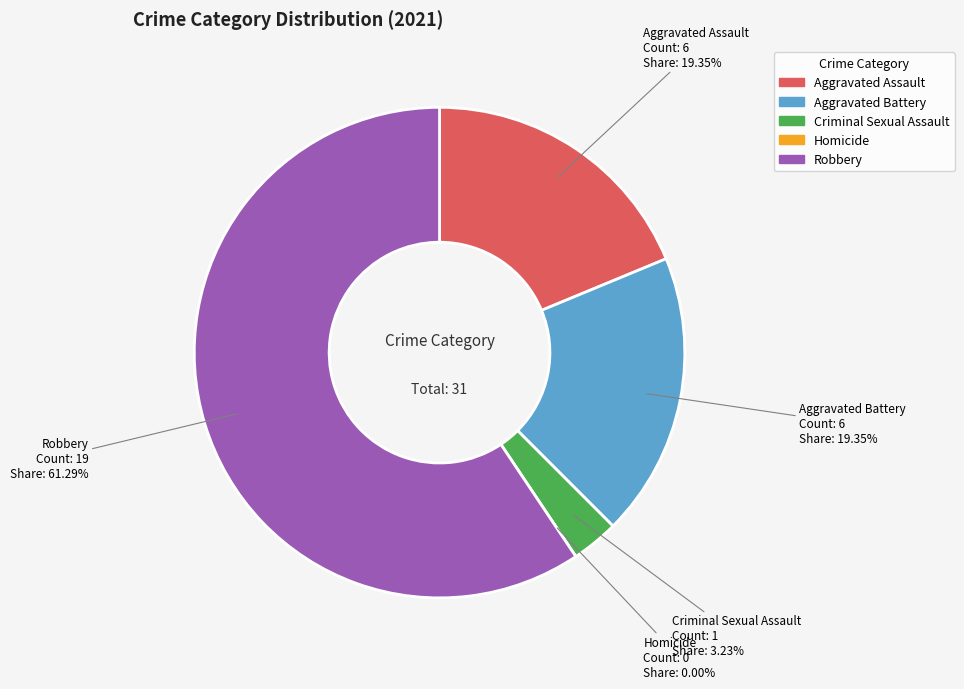

How many segments does this pie chart have?

5